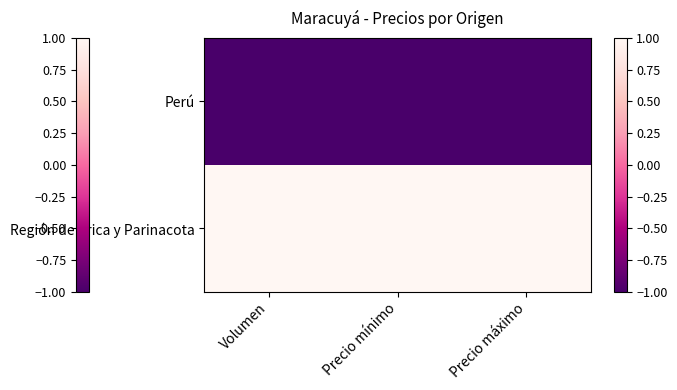

Reading left to right, extract all data points from this chart.

Perú: Volumen=-1	Precio mínimo=-1	Precio máximo=-1
Región de Arica y Parinacota: Volumen=1	Precio mínimo=1	Precio máximo=1